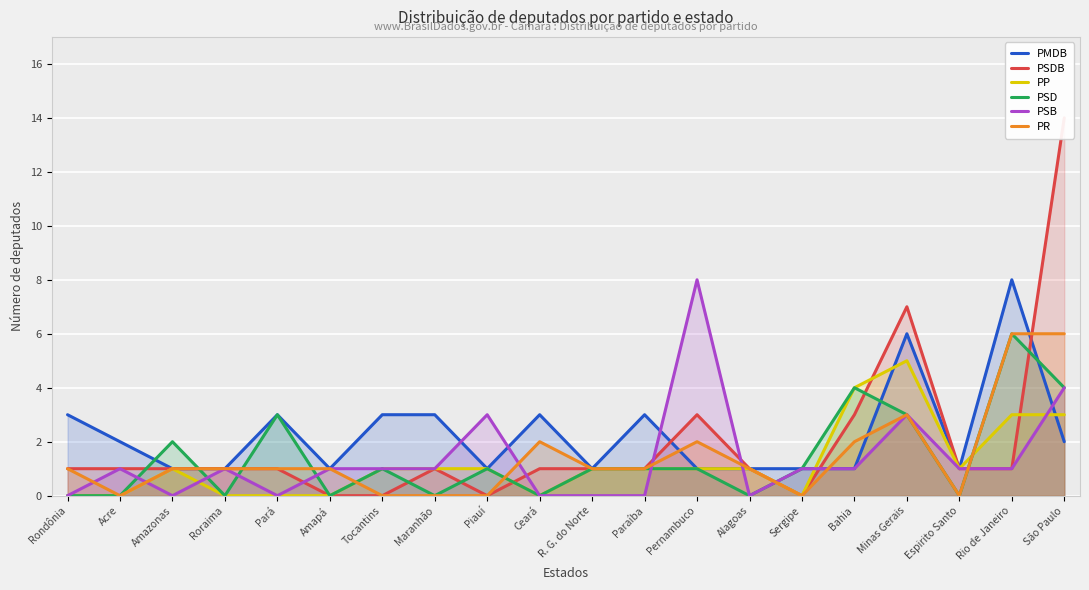

Reading left to right, what are all the values shown in this chart?

PMDB: Rondônia=3	Acre=2	Amazonas=1	Roraima=1	Pará=3	Amapá=1	Tocantins=3	Maranhão=3	Piauí=1	Ceará=3	R. G. do Norte=1	Paraíba=3	Pernambuco=1	Alagoas=1	Sergipe=1	Bahia=1	Minas Gerais=6	Espirito Santo=1	Rio de Janeiro=8	São Paulo=2
PSDB: Rondônia=1	Acre=1	Amazonas=1	Roraima=1	Pará=1	Amapá=0	Tocantins=0	Maranhão=1	Piauí=0	Ceará=1	R. G. do Norte=1	Paraíba=1	Pernambuco=3	Alagoas=1	Sergipe=0	Bahia=3	Minas Gerais=7	Espirito Santo=1	Rio de Janeiro=1	São Paulo=14
PP: Rondônia=0	Acre=0	Amazonas=1	Roraima=0	Pará=0	Amapá=0	Tocantins=1	Maranhão=1	Piauí=1	Ceará=0	R. G. do Norte=1	Paraíba=1	Pernambuco=1	Alagoas=1	Sergipe=0	Bahia=4	Minas Gerais=5	Espirito Santo=1	Rio de Janeiro=3	São Paulo=3
PSD: Rondônia=0	Acre=0	Amazonas=2	Roraima=0	Pará=3	Amapá=0	Tocantins=1	Maranhão=0	Piauí=1	Ceará=0	R. G. do Norte=1	Paraíba=1	Pernambuco=1	Alagoas=0	Sergipe=1	Bahia=4	Minas Gerais=3	Espirito Santo=0	Rio de Janeiro=6	São Paulo=4
PSB: Rondônia=0	Acre=1	Amazonas=0	Roraima=1	Pará=0	Amapá=1	Tocantins=1	Maranhão=1	Piauí=3	Ceará=0	R. G. do Norte=0	Paraíba=0	Pernambuco=8	Alagoas=0	Sergipe=1	Bahia=1	Minas Gerais=3	Espirito Santo=1	Rio de Janeiro=1	São Paulo=4
PR: Rondônia=1	Acre=0	Amazonas=1	Roraima=1	Pará=1	Amapá=1	Tocantins=0	Maranhão=0	Piauí=0	Ceará=2	R. G. do Norte=1	Paraíba=1	Pernambuco=2	Alagoas=1	Sergipe=0	Bahia=2	Minas Gerais=3	Espirito Santo=0	Rio de Janeiro=6	São Paulo=6